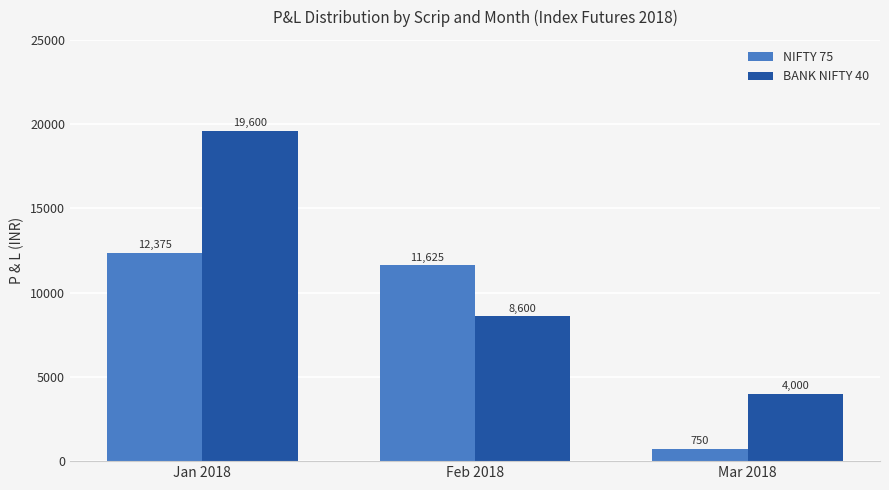

How many bars are there in each group?

2